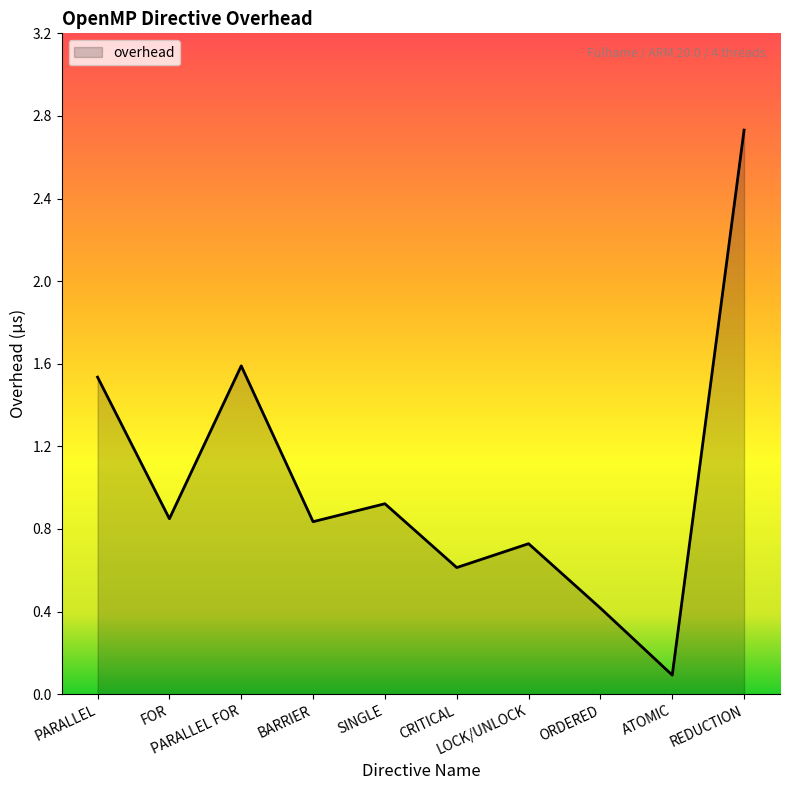

What is the difference between the maximum and minimum values?

2.6